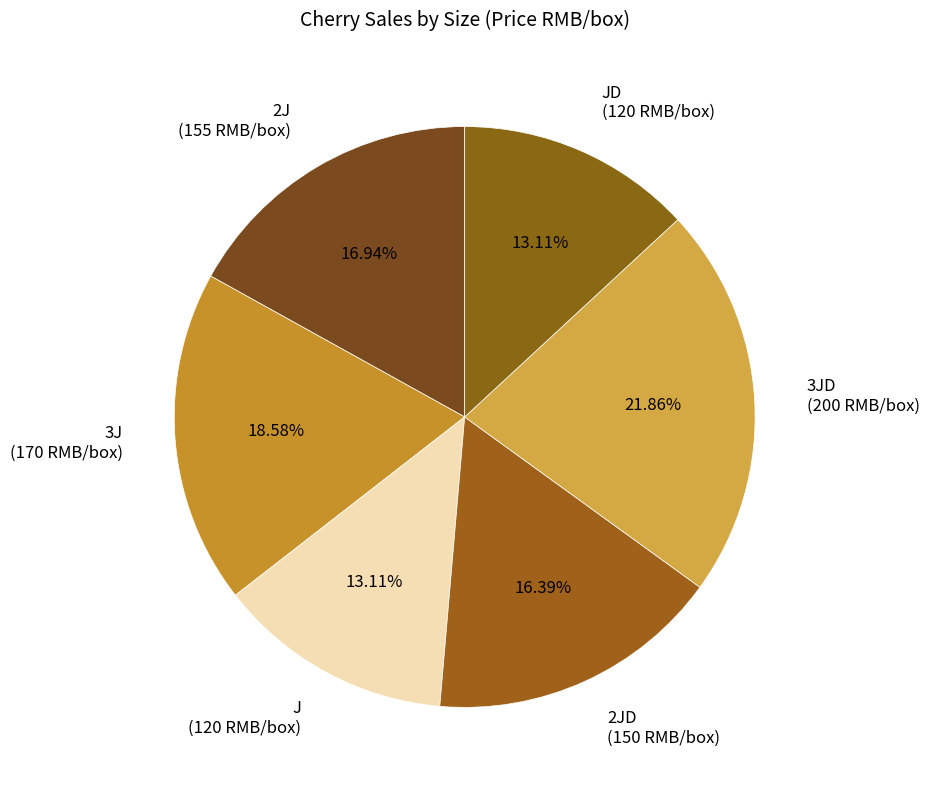

How many slices are in this pie chart?

6